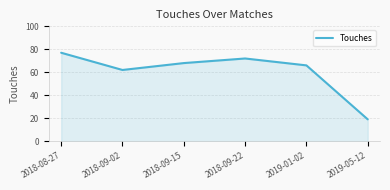

What position from the right is 2018-09-02?

5